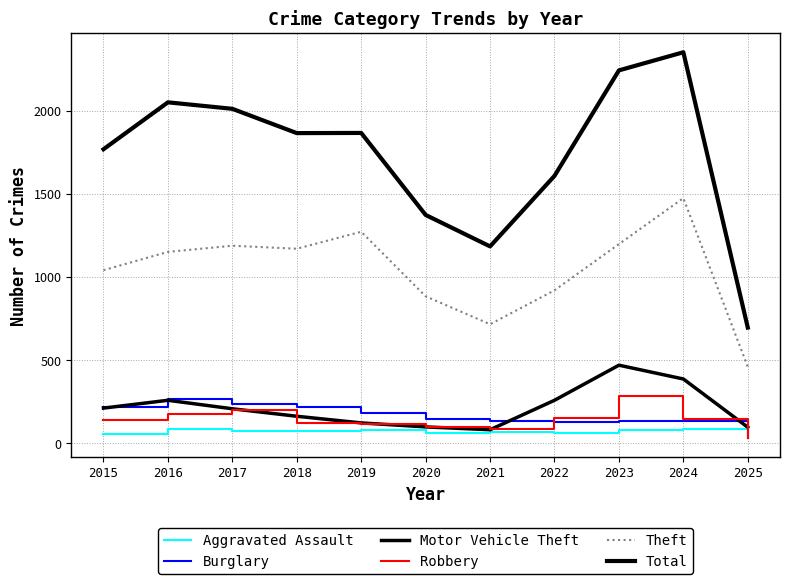

Reading left to right, list all the values displayed in this chart.

Aggravated Assault: 2015=56	2016=88	2017=72	2018=72	2019=80	2020=62	2021=66	2022=61	2023=79	2024=88	2025=34
Burglary: 2015=216	2016=266	2017=237	2018=218	2019=182	2020=146	2021=134	2022=130	2023=133	2024=132	2025=35
Motor Vehicle Theft: 2015=212	2016=259	2017=208	2018=163	2019=123	2020=99	2021=82	2022=259	2023=470	2024=387	2025=97
Robbery: 2015=139	2016=178	2017=202	2018=121	2019=116	2020=97	2021=88	2022=151	2023=284	2024=144	2025=32
Theft: 2015=1041	2016=1151	2017=1188	2018=1170	2019=1272	2020=884	2021=716	2022=920	2023=1198	2024=1474	2025=460
Total: 2015=1768	2016=2050	2017=2011	2018=1865	2019=1866	2020=1373	2021=1184	2022=1608	2023=2242	2024=2351	2025=696